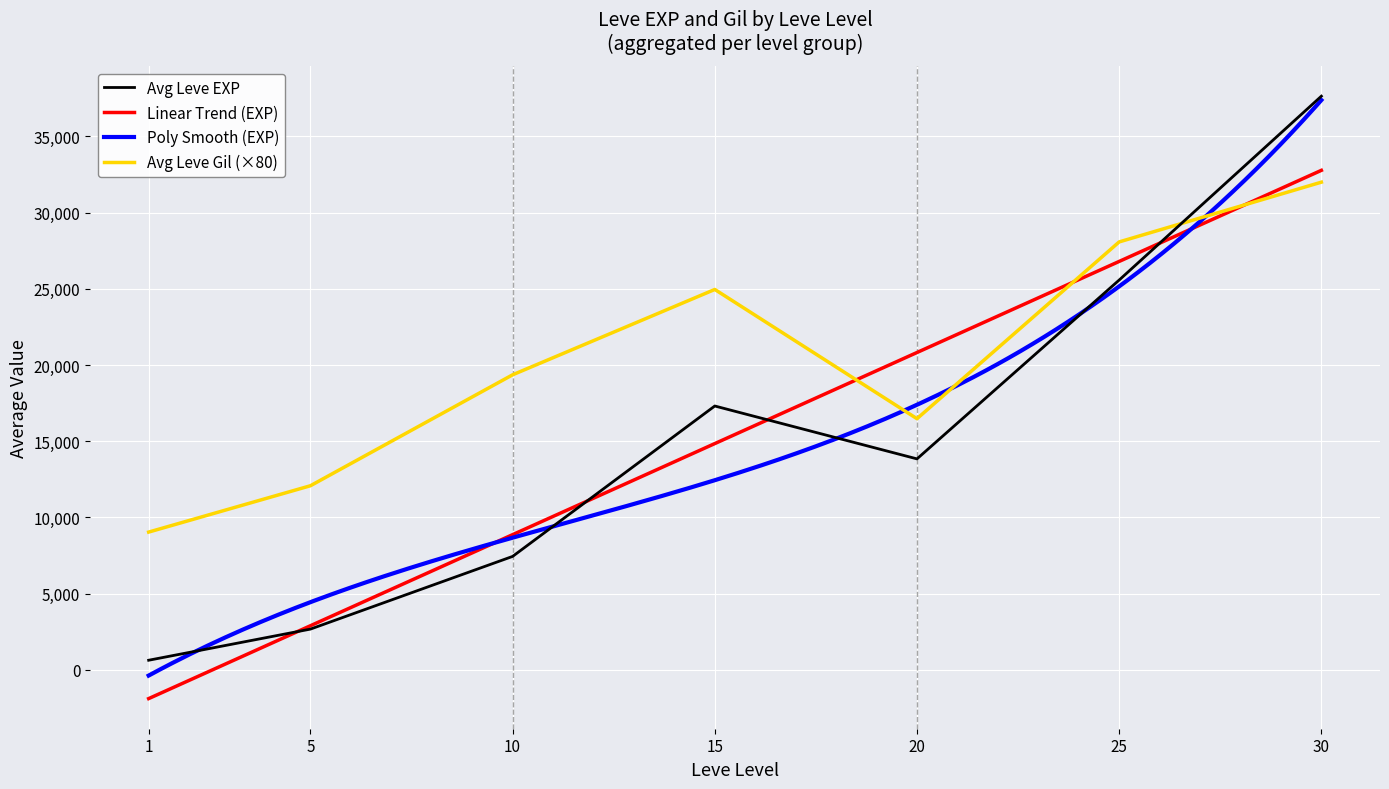

True or false: Avg Leve Gil (×80) and Avg Leve EXP cross at least once.

True